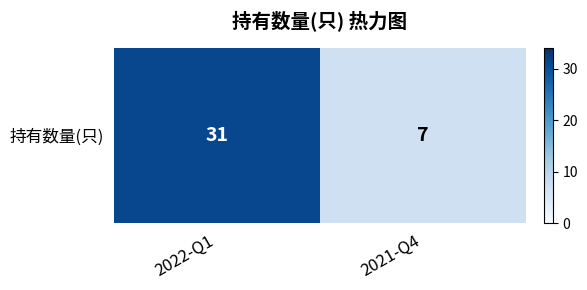

Reading left to right, what are all the values shown in this chart?

2022-Q1=31	2021-Q4=7